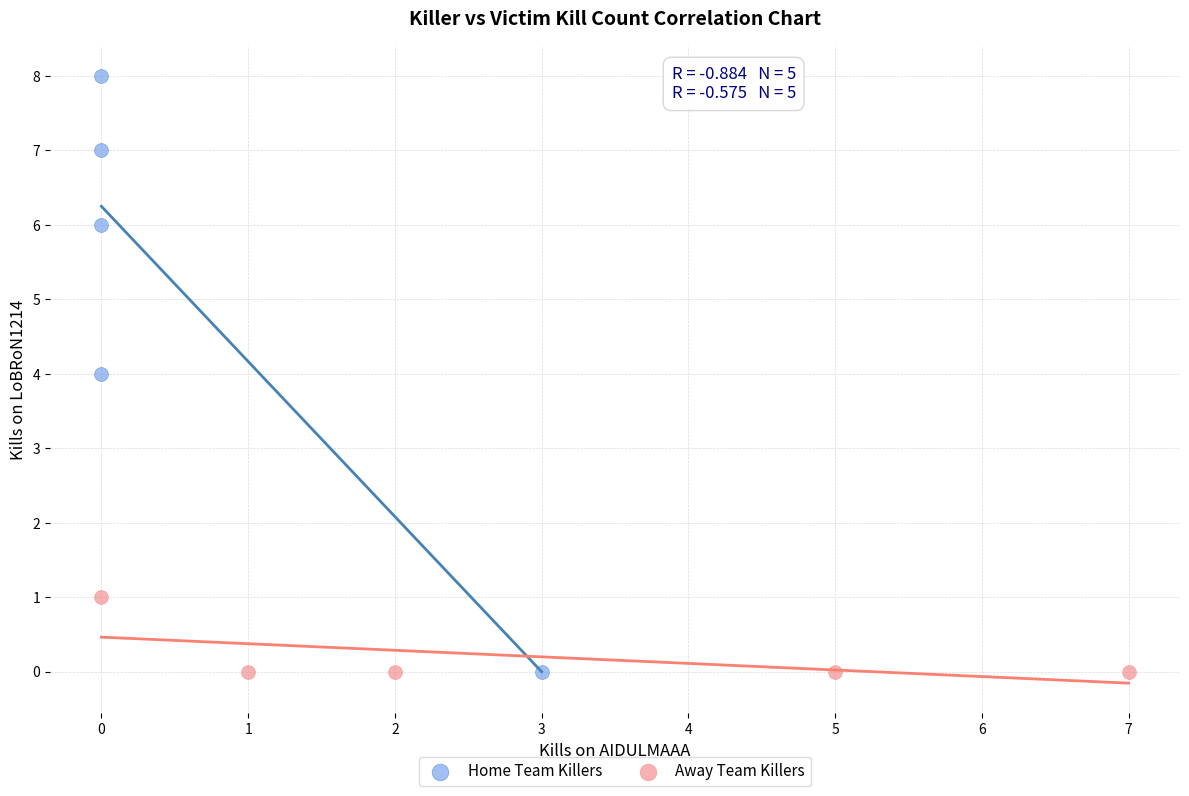

Which series has the largest Y range (max minus min)?

Home Team Killers